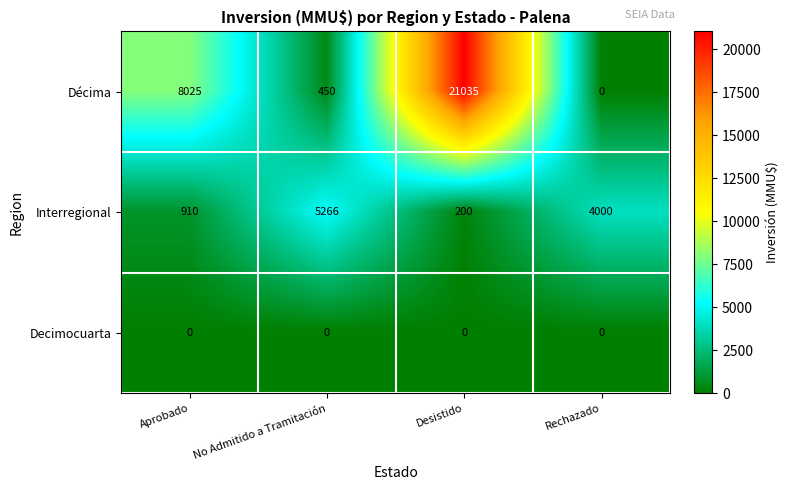

Reading left to right, list all the values displayed in this chart.

Décima: Aprobado=8025	No Admitido a Tramitación=450	Desistido=21035	Rechazado=0
Interregional: Aprobado=910	No Admitido a Tramitación=5266	Desistido=200	Rechazado=4000
Decimocuarta: Aprobado=0	No Admitido a Tramitación=0	Desistido=0	Rechazado=0